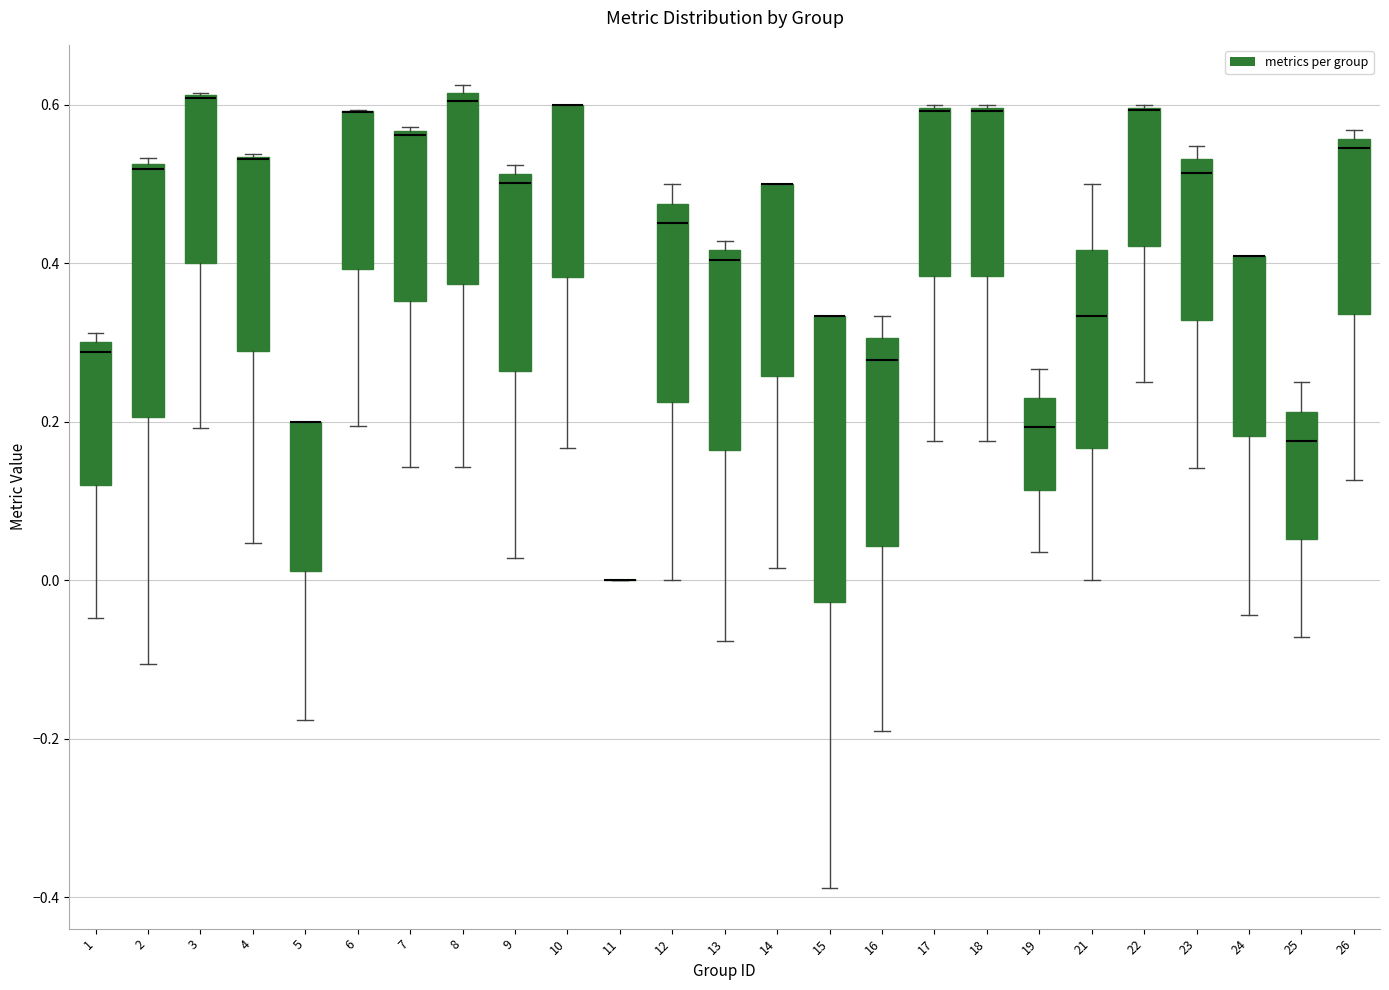

Reading left to right, read every box against the y-axis: the position of its median line, the range the box covers, and the ends of its whiskers. The values are not printed on the chart, so give them approximately, as read against the axis.

1: median 0.28, box 0.12 to 0.30, whiskers -0.04 to 0.32
2: median 0.52 (just below the box's upper edge), box 0.20 to 0.52, whiskers -0.10 to 0.54
3: median 0.60 (drawn on the box's upper edge), box 0.40 to 0.62, whiskers 0.20 to 0.62
4: median 0.54 (drawn on the box's upper edge), box 0.28 to 0.54, whiskers 0.04 to 0.54
5: median 0.20 (drawn on the box's upper edge), box 0.02 to 0.20, whiskers -0.18 to 0.20
6: median 0.60 (drawn on the box's upper edge), box 0.40 to 0.60, whiskers 0.20 to 0.60
7: median 0.56, box 0.36 to 0.56, whiskers 0.14 to 0.58
8: median 0.60, box 0.38 to 0.62, whiskers 0.14 to 0.62 (just above the box's upper edge)
9: median 0.50, box 0.26 to 0.52, whiskers 0.02 to 0.52 (just above the box's upper edge)
10: median 0.60 (drawn on the box's upper edge), box 0.38 to 0.60, whiskers 0.16 to 0.60
11: box collapsed to a line at 0.00, whiskers 0.00 to 0.00
12: median 0.46, box 0.22 to 0.48, whiskers 0.00 to 0.50
13: median 0.40, box 0.16 to 0.42, whiskers -0.08 to 0.42 (just above the box's upper edge)
14: median 0.50 (drawn on the box's upper edge), box 0.26 to 0.50, whiskers 0.02 to 0.50
15: median 0.34 (drawn on the box's upper edge), box -0.02 to 0.34, whiskers -0.38 to 0.34
16: median 0.28, box 0.04 to 0.30, whiskers -0.20 to 0.34
17: median 0.60 (drawn on the box's upper edge), box 0.38 to 0.60, whiskers 0.18 to 0.60
18: median 0.60 (drawn on the box's upper edge), box 0.38 to 0.60, whiskers 0.18 to 0.60
19: median 0.20, box 0.12 to 0.24, whiskers 0.04 to 0.26
21: median 0.34, box 0.16 to 0.42, whiskers 0.00 to 0.50
22: median 0.60 (drawn on the box's upper edge), box 0.42 to 0.60, whiskers 0.26 to 0.60
23: median 0.52, box 0.32 to 0.54, whiskers 0.14 to 0.54 (just above the box's upper edge)
24: median 0.40 (drawn on the box's upper edge), box 0.18 to 0.40, whiskers -0.04 to 0.40
25: median 0.18, box 0.06 to 0.22, whiskers -0.08 to 0.26
26: median 0.54, box 0.34 to 0.56, whiskers 0.12 to 0.56 (just above the box's upper edge)